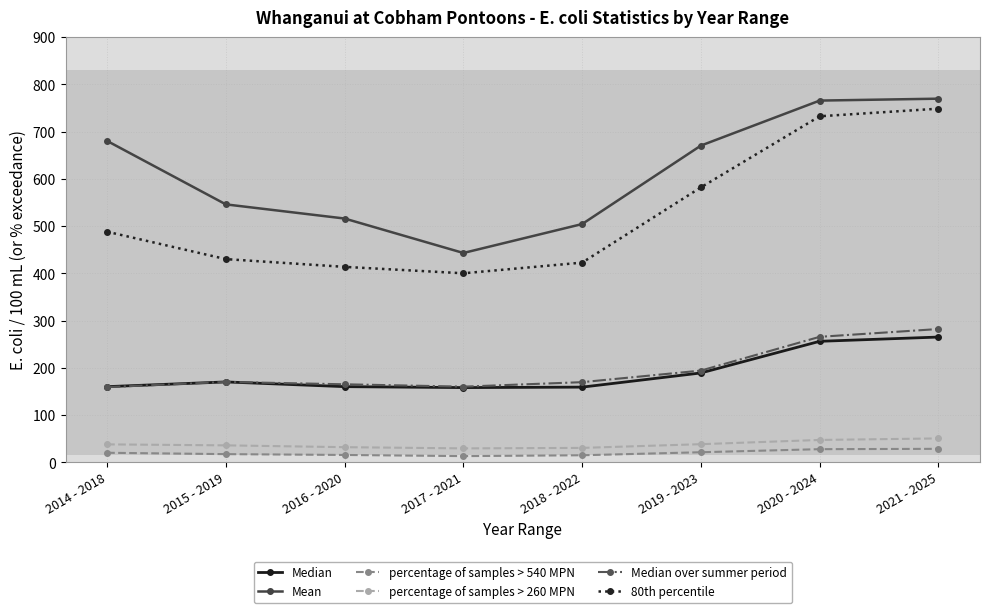

What is the approximate value of 80th percentile at 2014 - 2018?

488.0